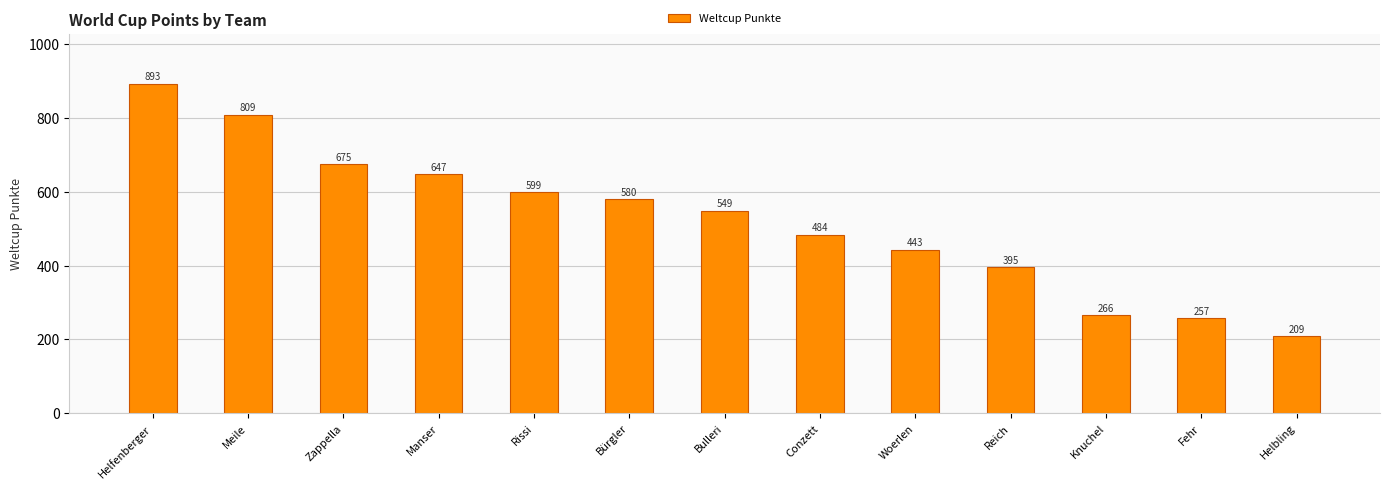

Reading right to left, list all the values displayed in this chart.

Helbling=209	Fehr=257	Knuchel=266	Reich=395	Woerlen=443	Conzett=484	Bulleri=549	Bürgler=580	Rissi=599	Manser=647	Zappella=675	Meile=809	Helfenberger=893